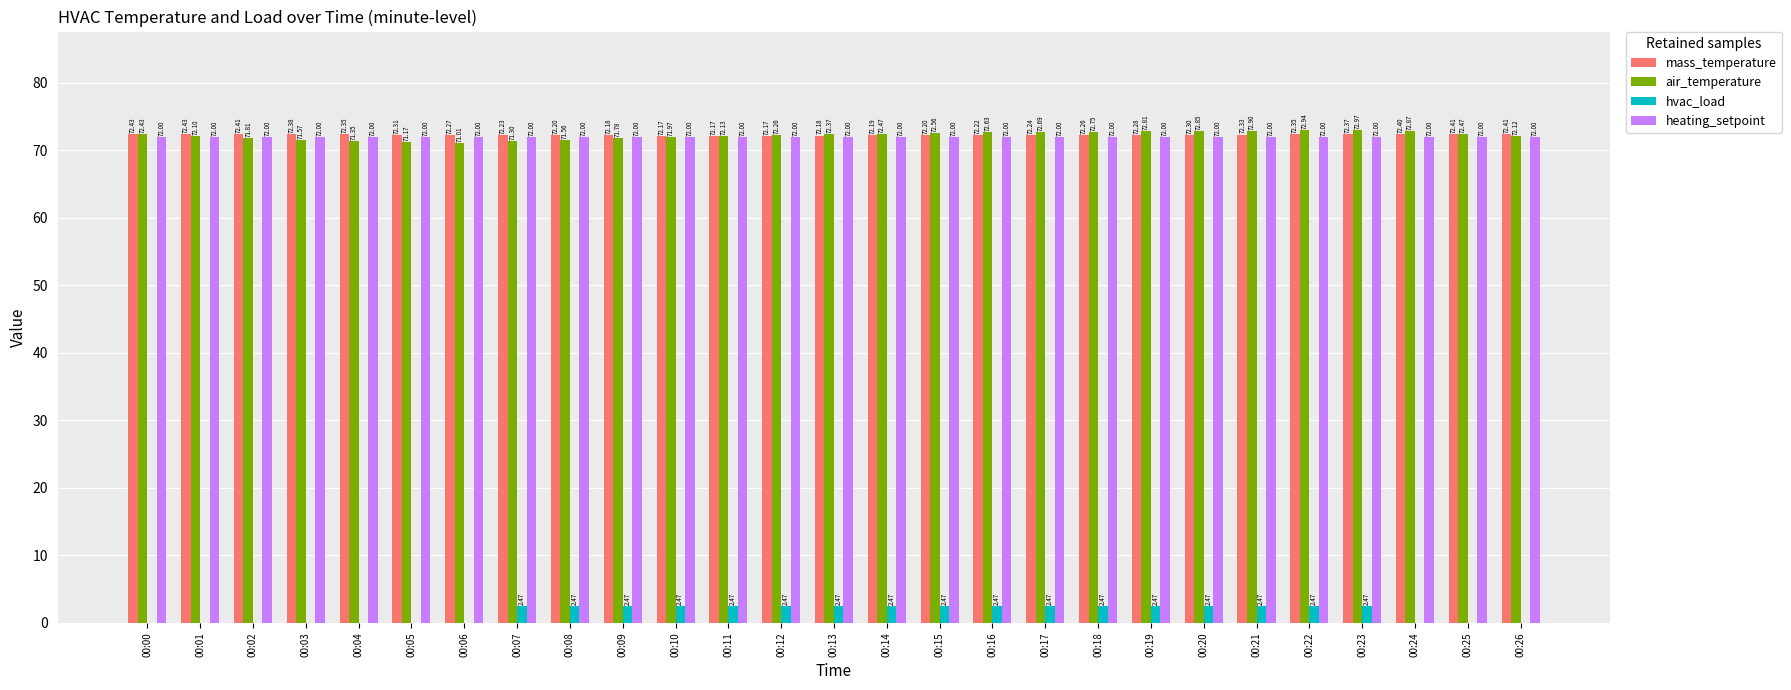

Which category has the highest value across all series?

00:23